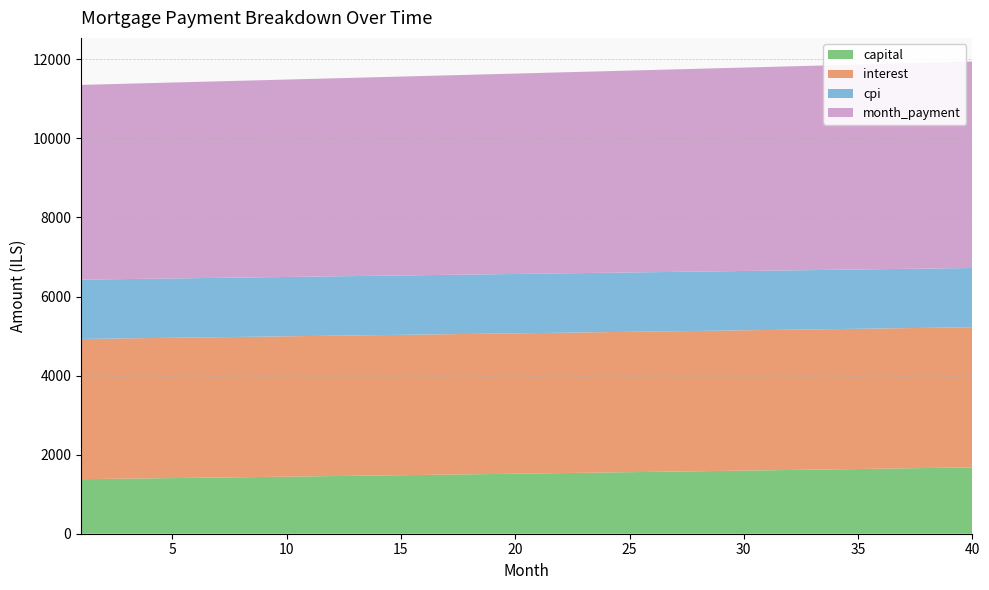

Reading left to right, extract all data points from this chart.

capital: 1379.8	1386.8	1393.8	1400.8	1407.9	1415.0	1422.1	1429.3	1436.5	1443.8	1451.0	1458.4	1465.7	1473.1	1480.6	1488.0	1495.5	1503.1	1510.7	1518.3	1526.0	1533.7	1541.4	1549.2	1557.0	1564.9	1572.8	1580.7	1588.7	1596.7	1604.7	1612.8	1621.0	1629.2	1637.4	1645.7	1654.0	1662.3	1670.7	1679.1
interest: 3547.0	3547.4	3547.8	3548.2	3548.5	3548.9	3549.2	3549.5	3549.7	3549.9	3550.1	3550.3	3550.5	3550.6	3550.7	3550.8	3550.8	3550.8	3550.8	3550.8	3550.7	3550.7	3550.5	3550.4	3550.2	3550.0	3549.8	3549.6	3549.3	3549.0	3548.6	3548.3	3547.9	3547.4	3547.0	3546.5	3546.0	3545.4	3544.8	3544.2
cpi: 1500.2	1500.4	1500.5	1500.7	1500.8	1500.9	1501.0	1501.2	1501.3	1501.3	1501.4	1501.5	1501.5	1501.6	1501.6	1501.6	1501.6	1501.6	1501.6	1501.6	1501.6	1501.5	1501.4	1501.4	1501.3	1501.2	1501.1	1501.0	1500.8	1500.7	1500.5	1500.4	1500.2	1500.0	1499.8	1499.6	1499.3	1499.1	1498.8	1498.6
month_payment: 4926.8	4934.2	4941.6	4949.0	4956.4	4963.8	4971.3	4978.7	4986.2	4993.7	5001.2	5008.7	5016.2	5023.7	5031.3	5038.8	5046.4	5053.9	5061.5	5069.1	5076.7	5084.3	5091.9	5099.6	5107.2	5114.9	5122.6	5130.3	5137.9	5145.7	5153.4	5161.1	5168.8	5176.6	5184.4	5192.1	5199.9	5207.7	5215.5	5223.4